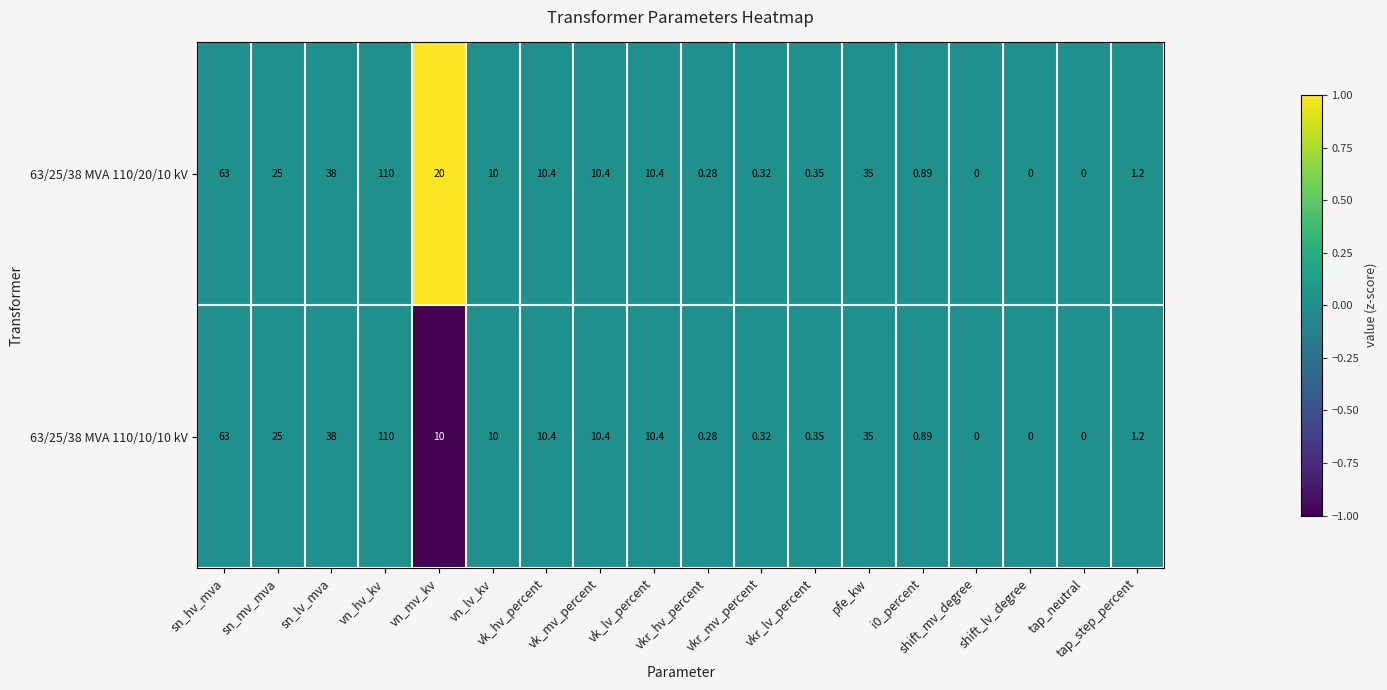

Which series changed the most between vk_lv_percent and vkr_hv_percent?

63/25/38 MVA 110/20/10 kV